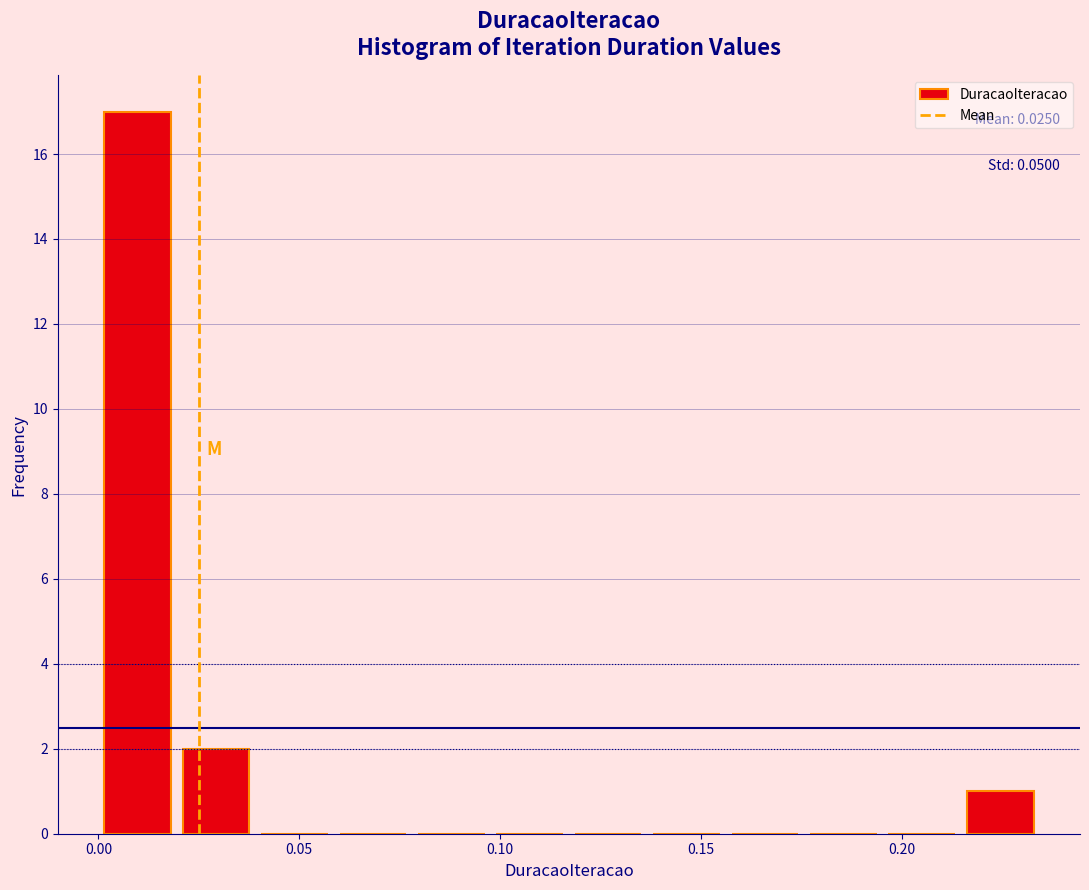

Around what value on the x-axis is the tallest bar? Give the approximate position of its centre, as read against the axis.

0.010